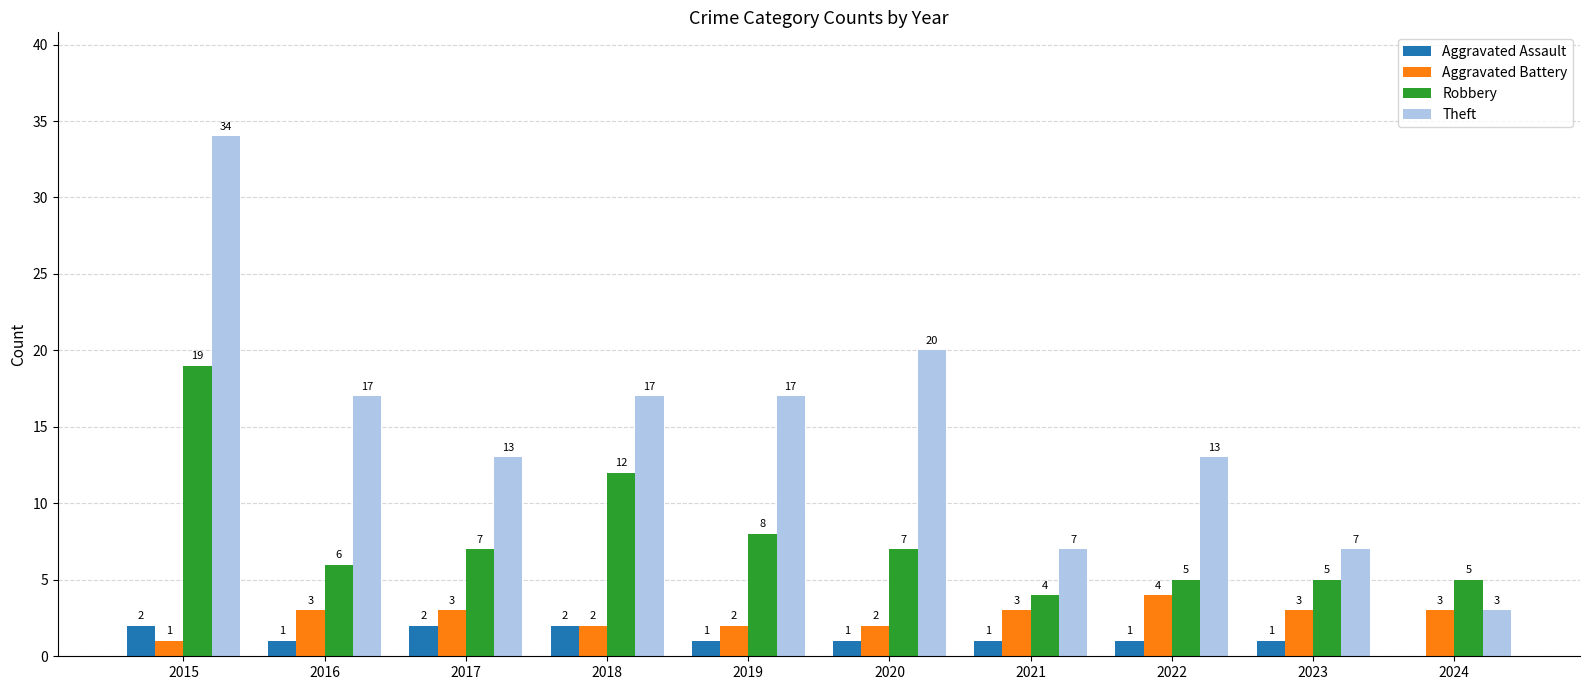

How many groups of bars are there?

10